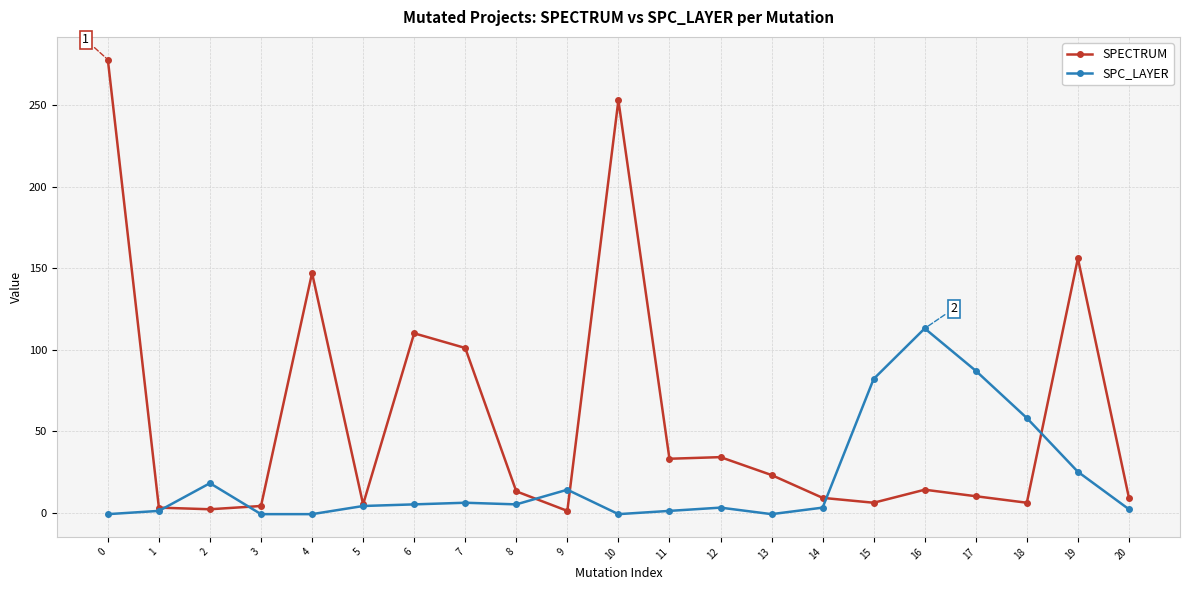

What is the value of the SPC_LAYER point at the 20th from the left?

25